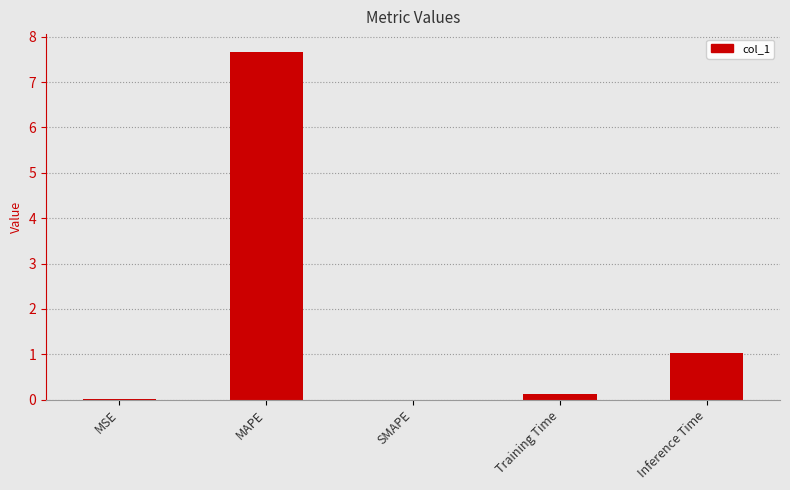

What is the maximum value shown in the chart?

7.7